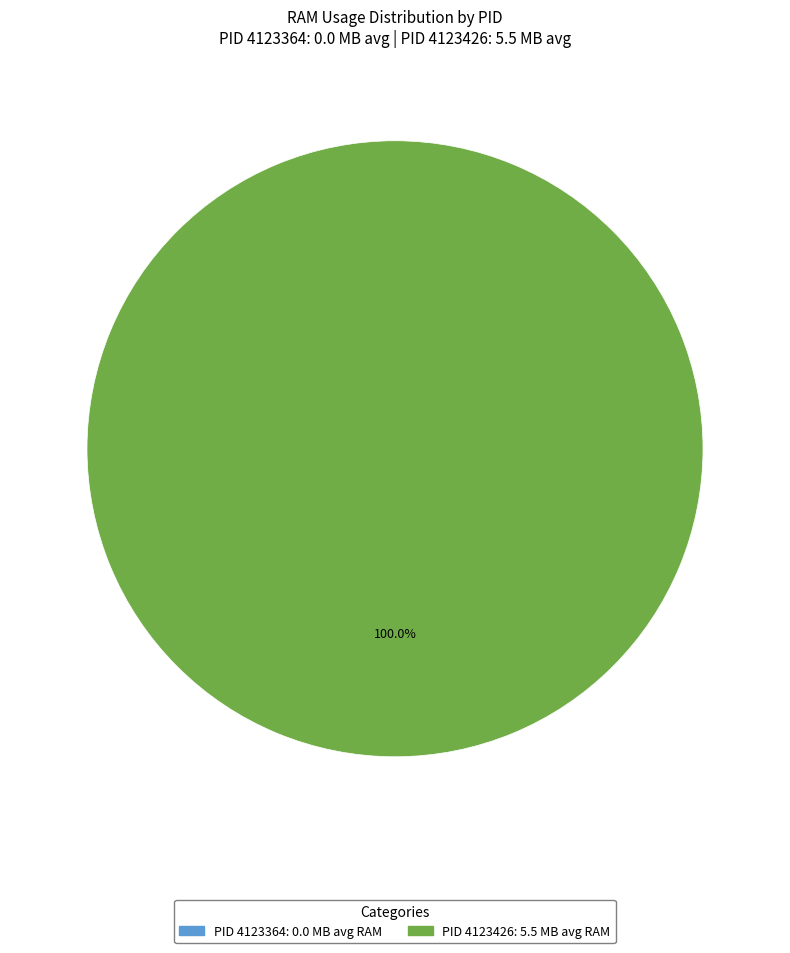

Between 4123364 and 4123426, which is larger?

4123426